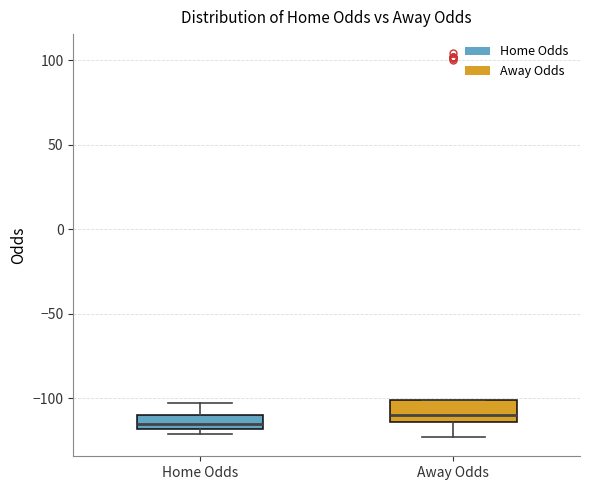

Reading left to right, transcribe this box plot: for each box, give where its median line is, the range the box spans, and where its two whiskers end, as read against the y-axis. The values are not printed on the chart, so give them approximately, as read against the axis.

Home Odds: median -115, box -120 to -110, whiskers -120 (just below the box's lower edge) to -105
Away Odds: median -110, box -115 to -100, whiskers -125 to -100